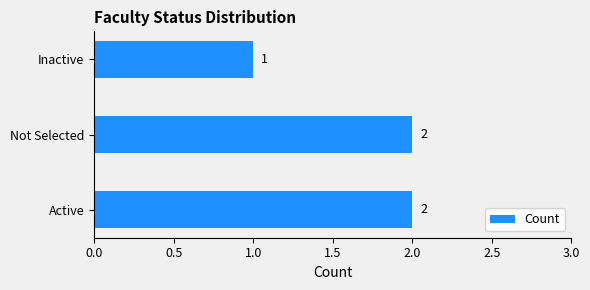

The chart shows a value of 0 at Inactive. True or false?

False